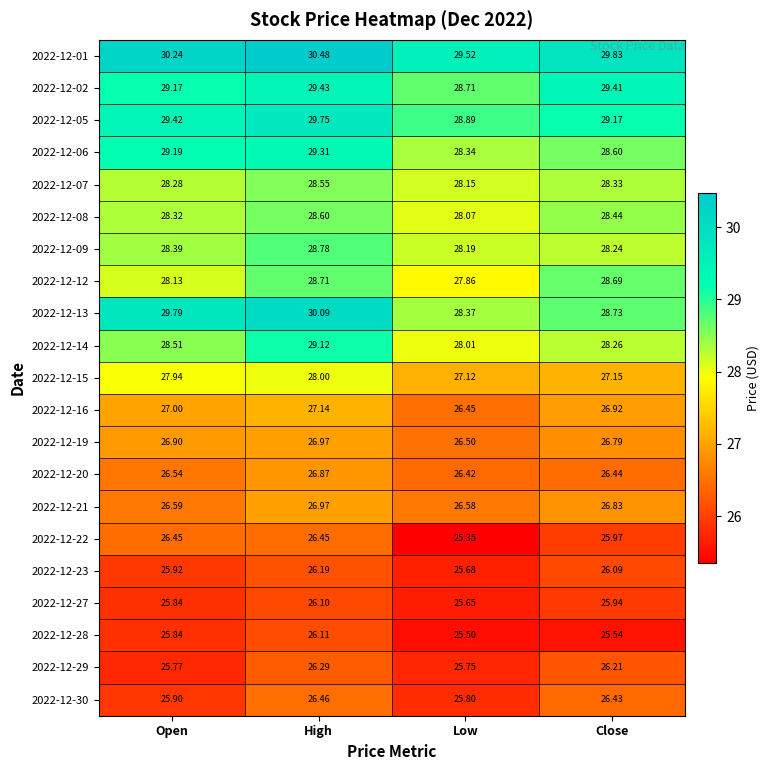

Is the value of 2022-12-05 at High greater than the value of 2022-12-06 at High?

Yes